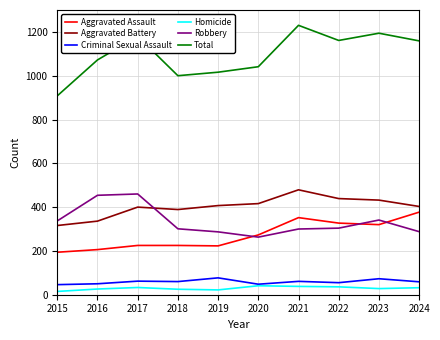

The value of Aggravated Battery at 2018 is 562. True or false?

False